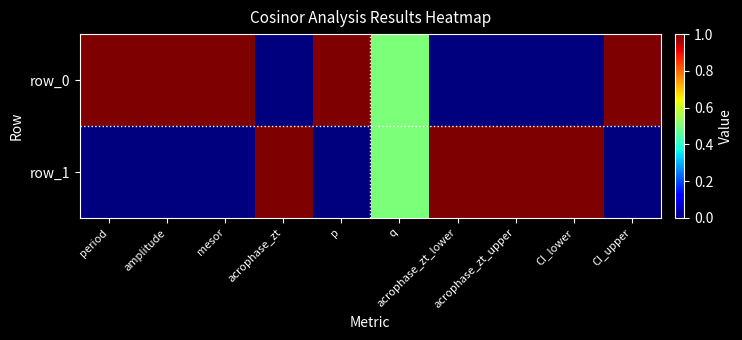

What is the difference between the maximum and minimum values in the row_1 series?

1.0